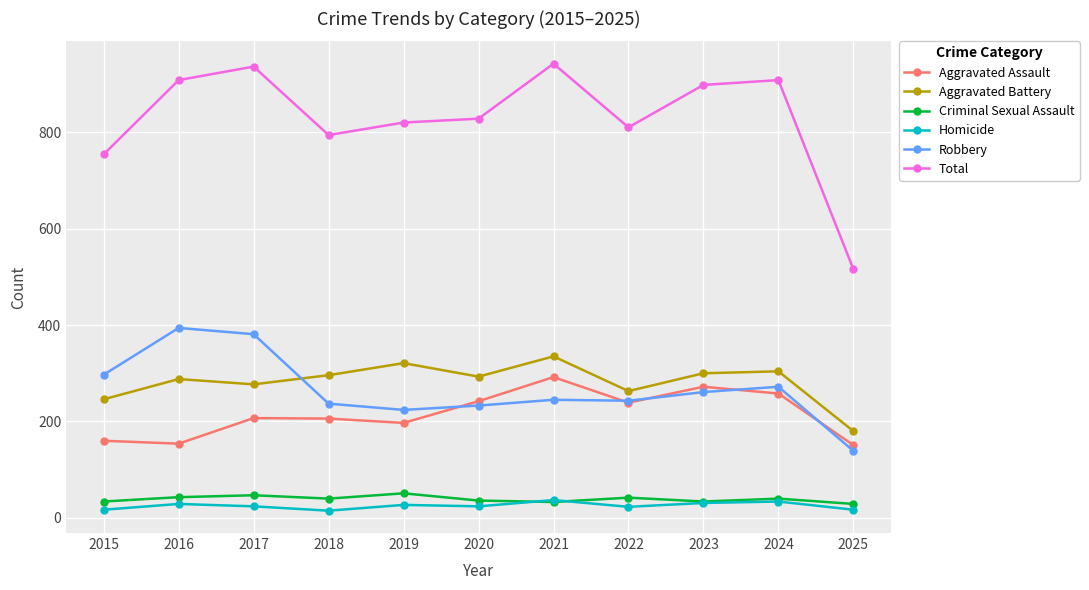

What is the greatest value displayed?

942